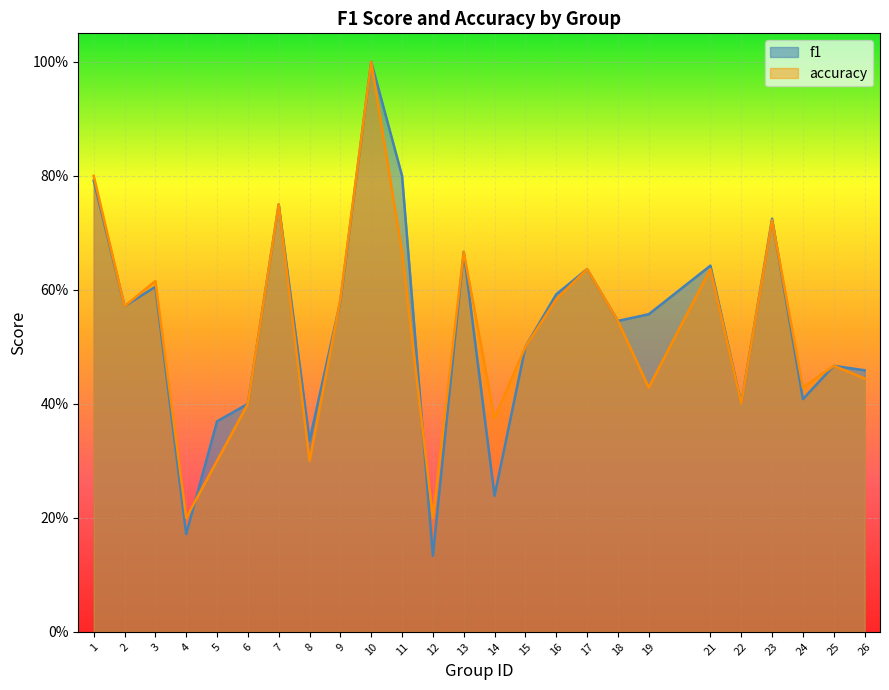

True or false: f1 has a value of 0.5 at 10.

False